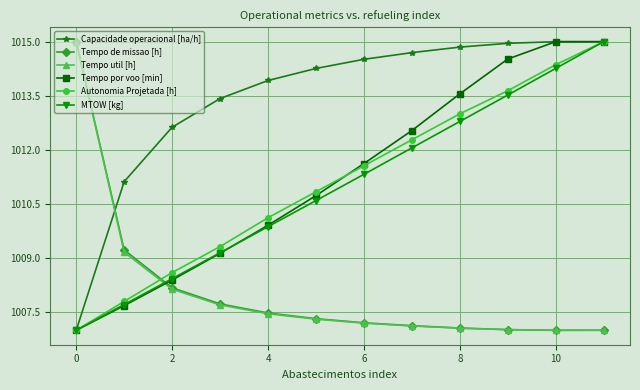

How many lines are shown in the chart?

6